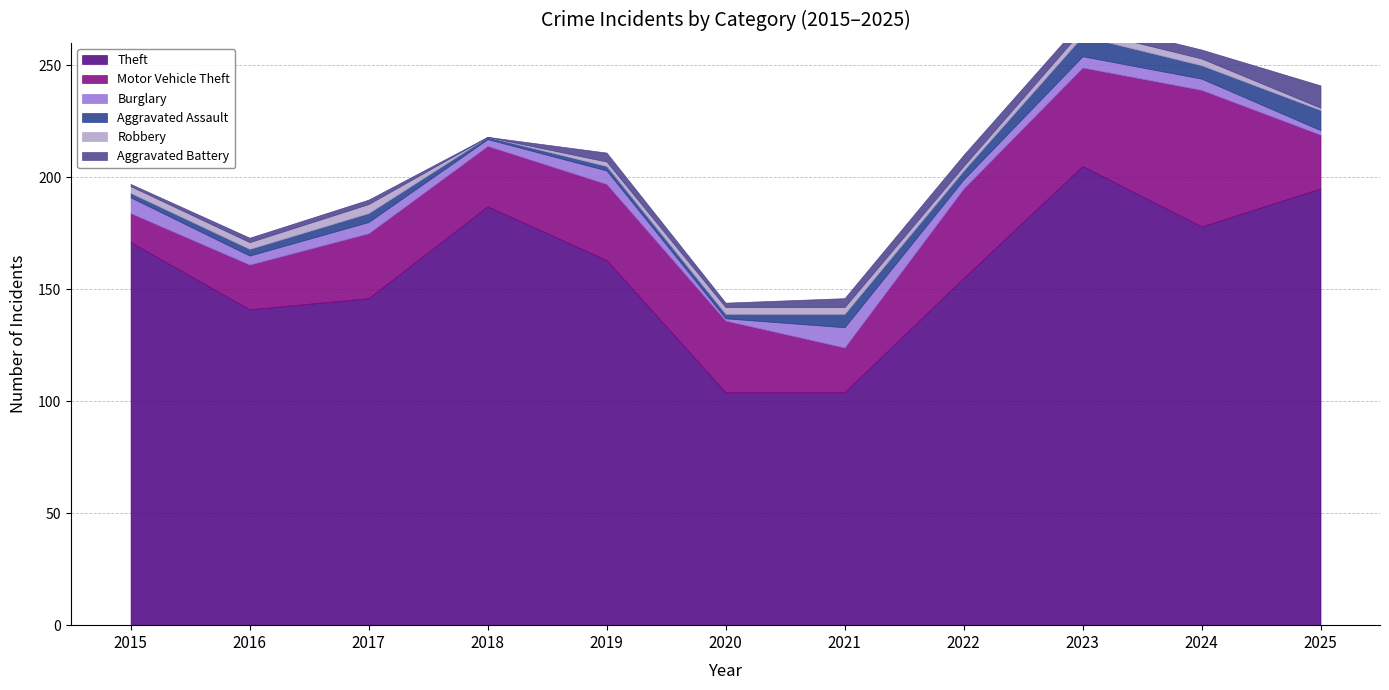

Reading right to left, list all the values displayed in this chart.

Theft: 195	178	205	155	104	104	163	187	146	141	171
Motor Vehicle Theft: 24	61	44	40	20	32	34	27	29	20	13
Burglary: 2	5	5	4	9	1	6	3	5	4	7
Aggravated Assault: 9	6	9	4	6	2	2	1	4	3	2
Robbery: 1	3	3	2	3	3	2	0	4	3	3
Aggravated Battery: 10	4	4	5	4	2	4	0	2	2	1